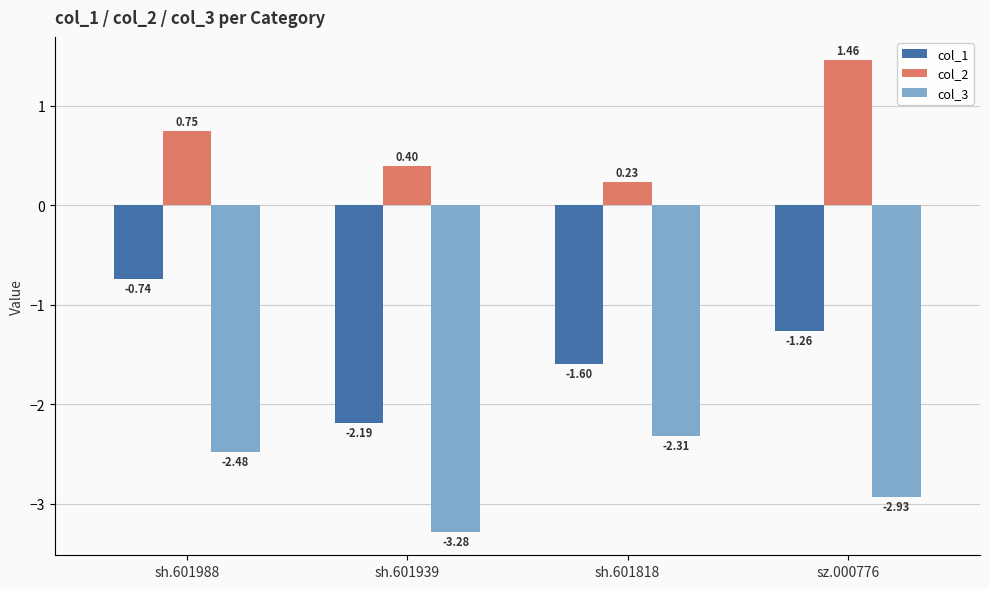

What is the average value of the col_3 series?

-2.8